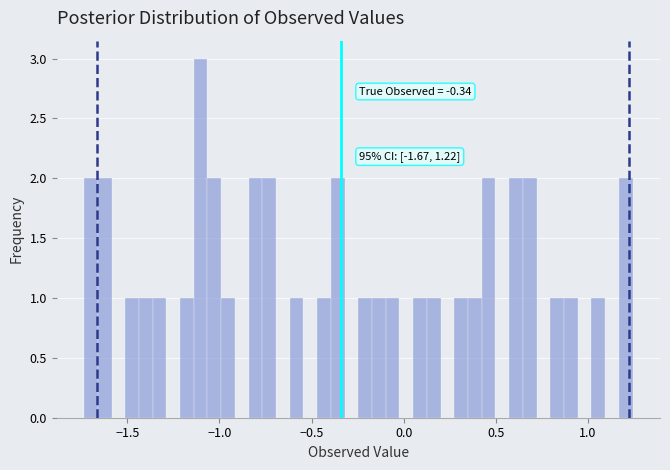

Around what value on the x-axis is the tallest bar? Give the approximate position of its centre, as read against the axis.

-1.10